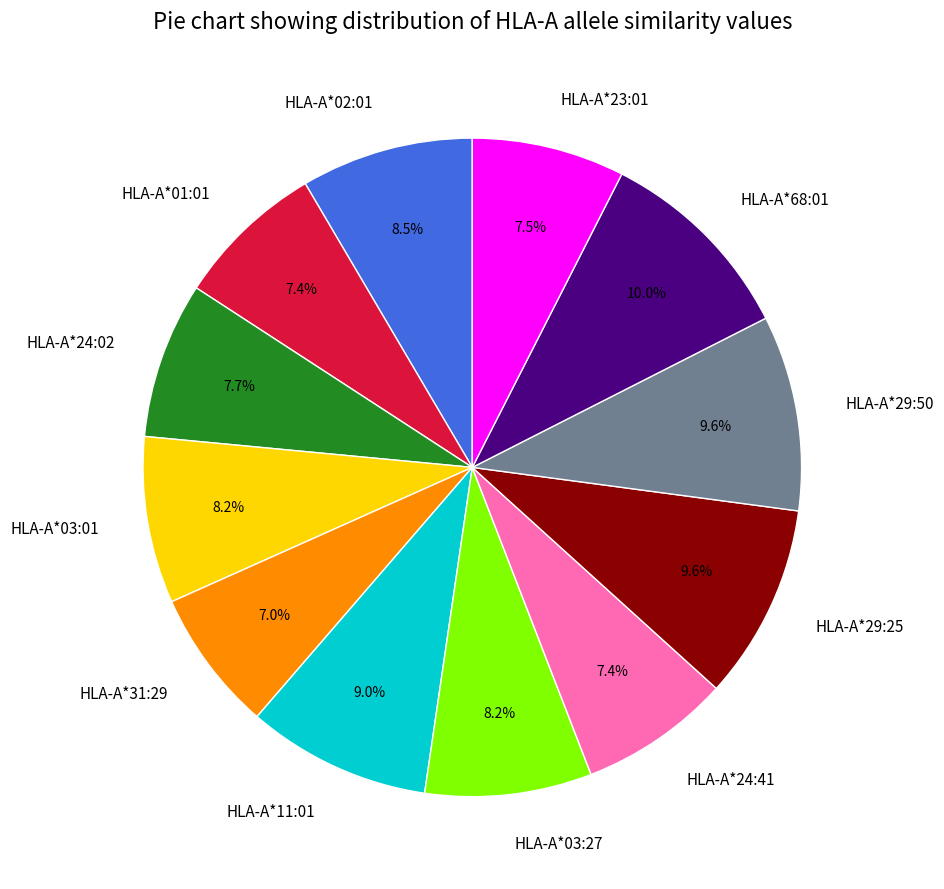

Is it true that HLA-A*31:29 is 15% of the pie?

False